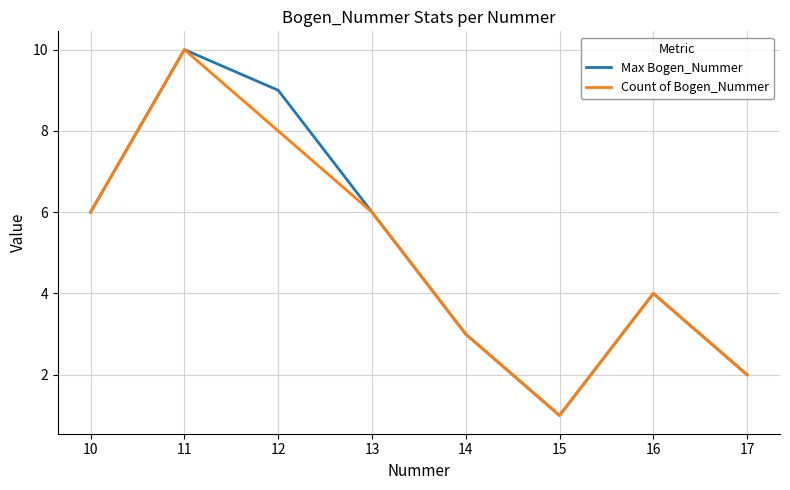

True or false: Max Bogen_Nummer has more than 2 points higher than both neighbors.

False